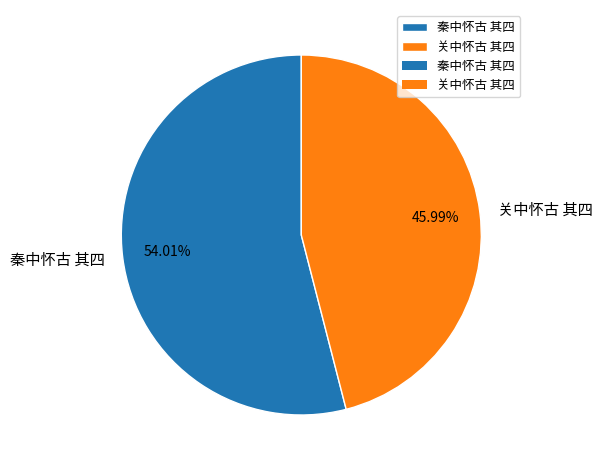

True or false: 秦中怀古 其四 accounts for 54% of the total.

True